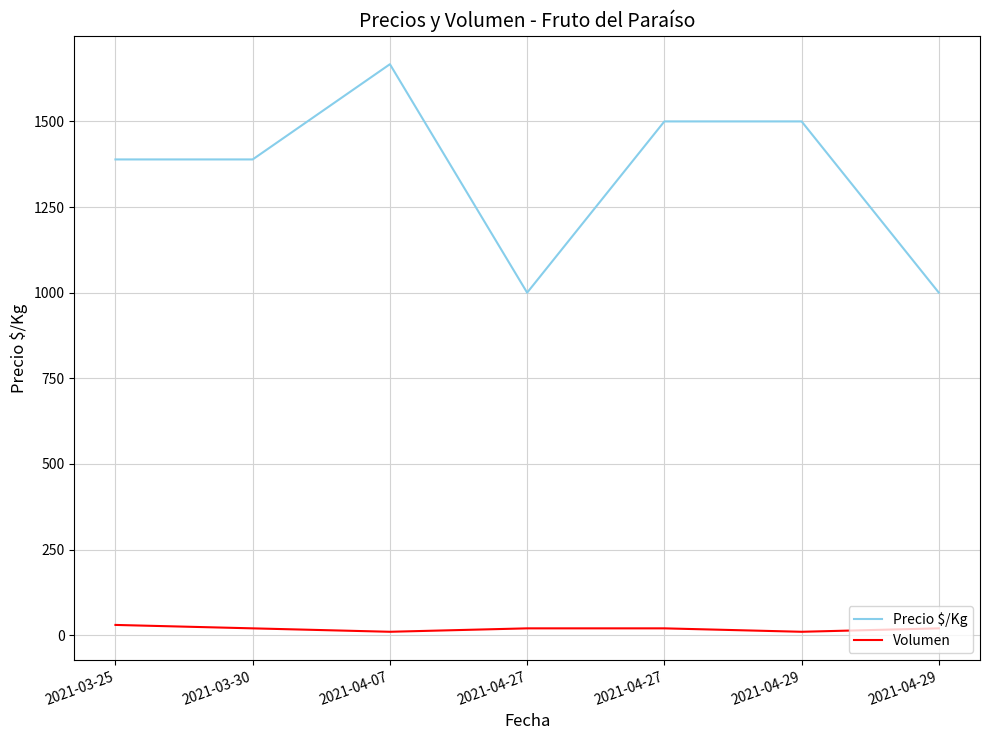

Does the chart display data point markers on the line(s)?

No